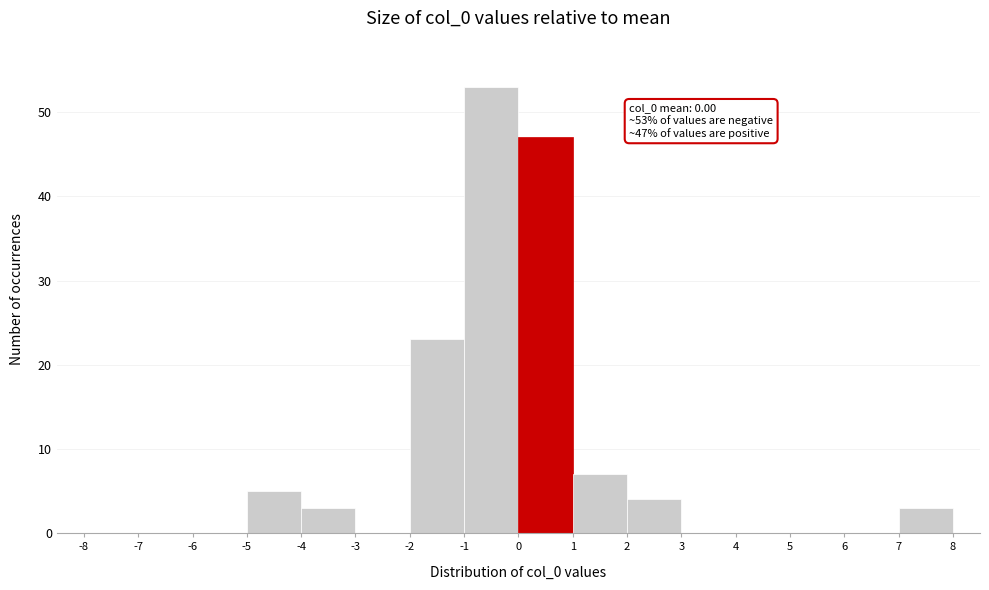

Over which range of the x-axis is the bar tallest?

-1 to 0